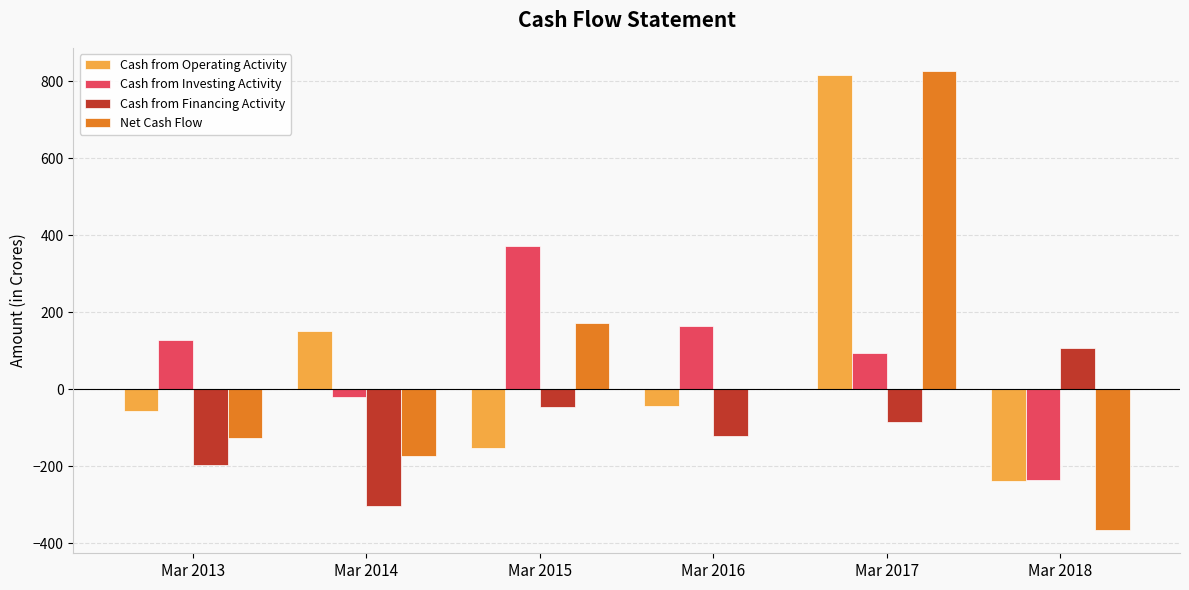

At which label does Cash from Financing Activity reach its peak?

Mar 2018